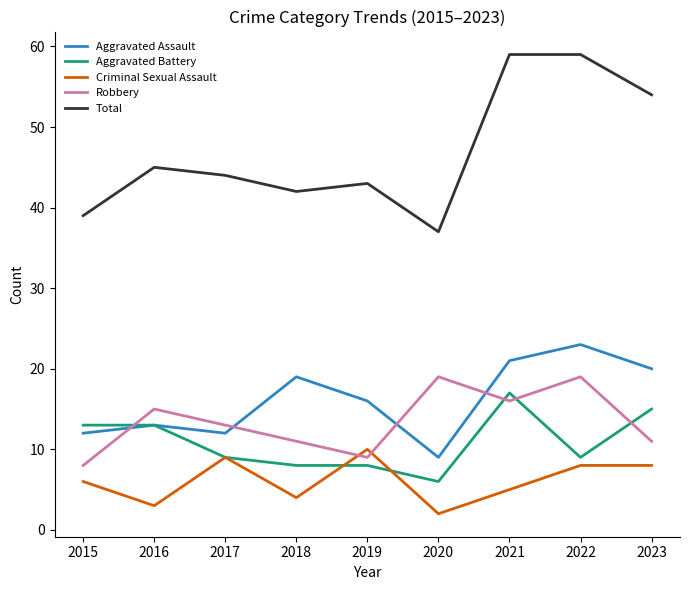

At which category does Aggravated Assault reach its first local peak?

2016